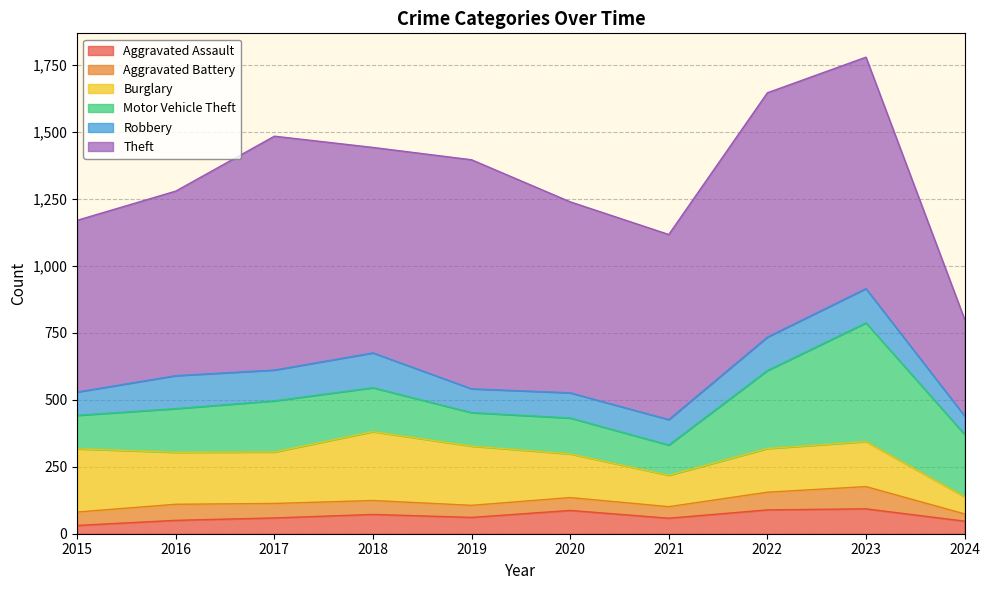

Where is the first local minimum for Aggravated Assault?

2019